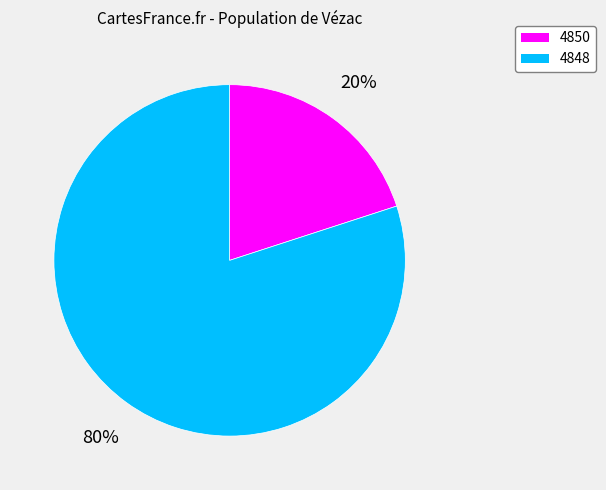

To the nearest percent, what portion does 4850 represent?

20%